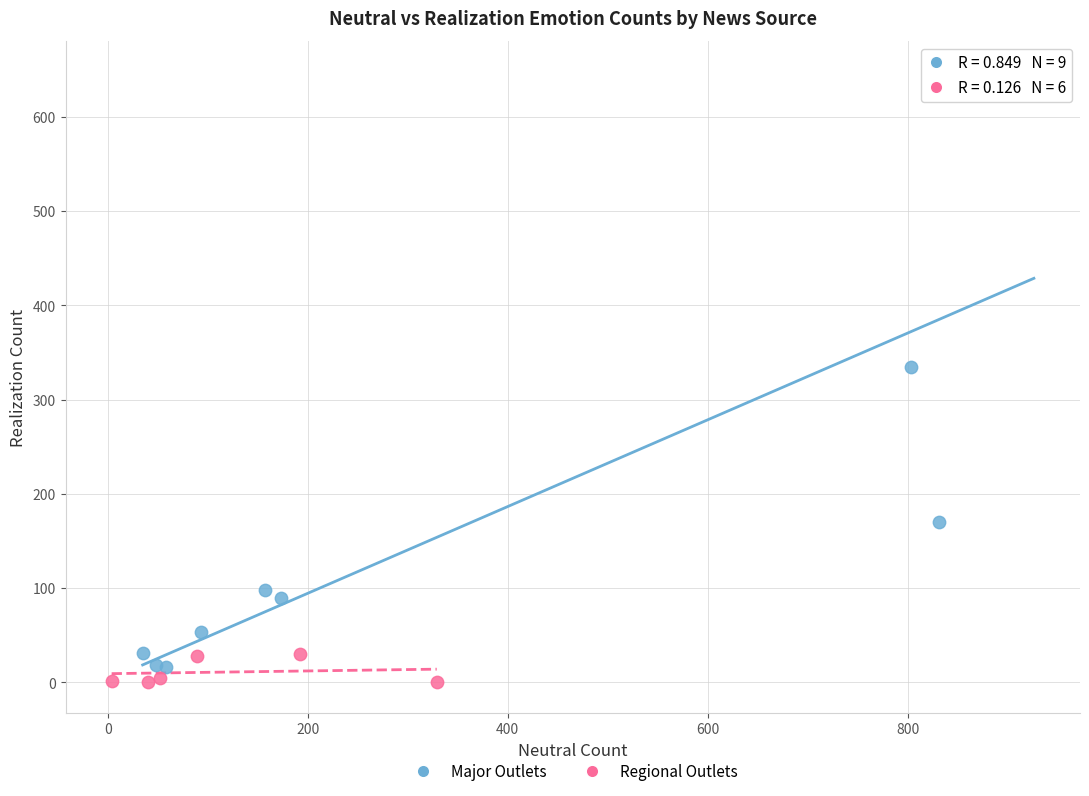

Which series has the largest Y range (max minus min)?

Major Outlets